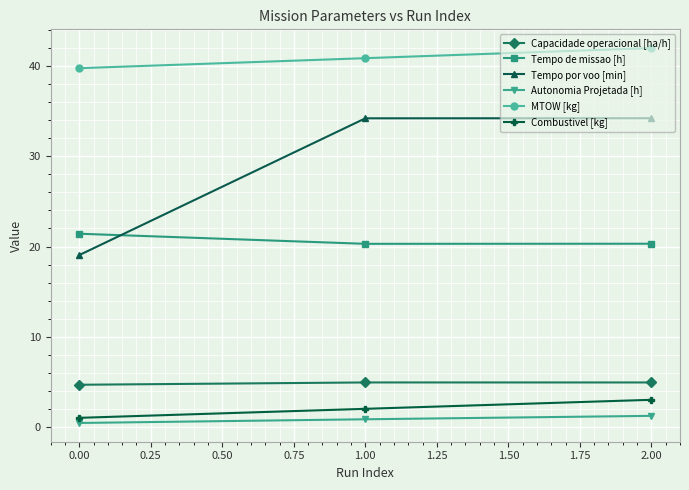

Does the chart have visible grid lines?

Yes